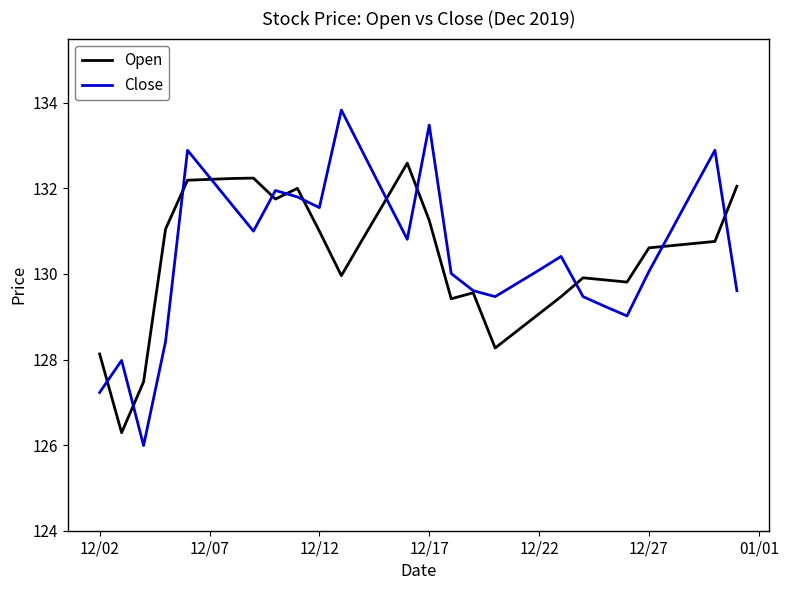

How many lines are shown in the chart?

2